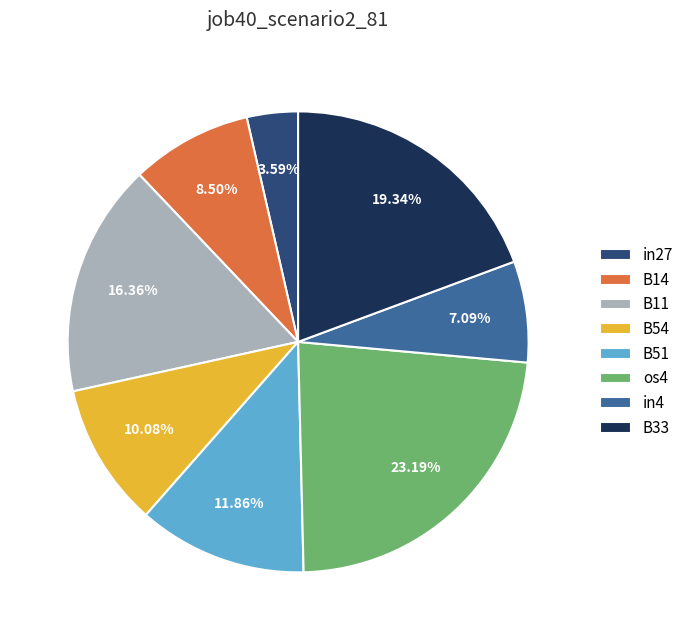

To the nearest percent, what is the difference between the largest and smallest slice percentages?

20%